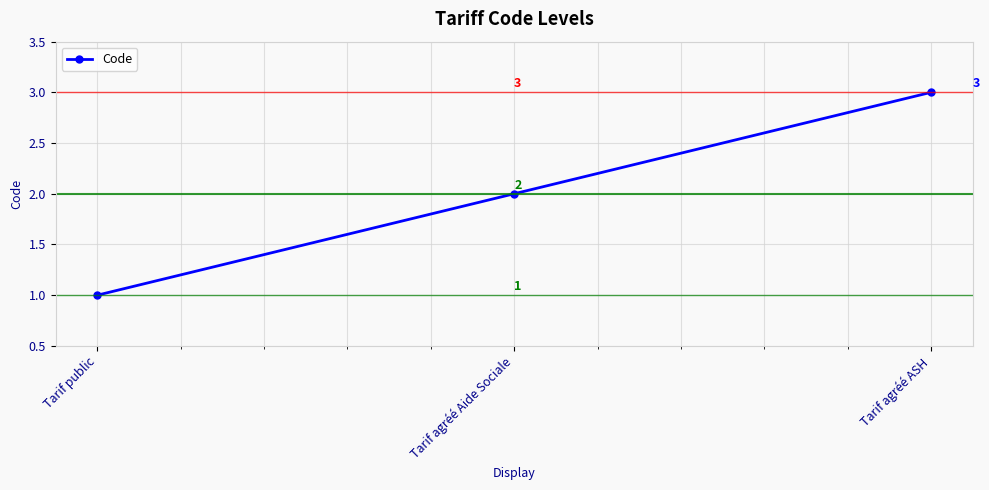

What is the difference between the maximum and second lowest values?

1